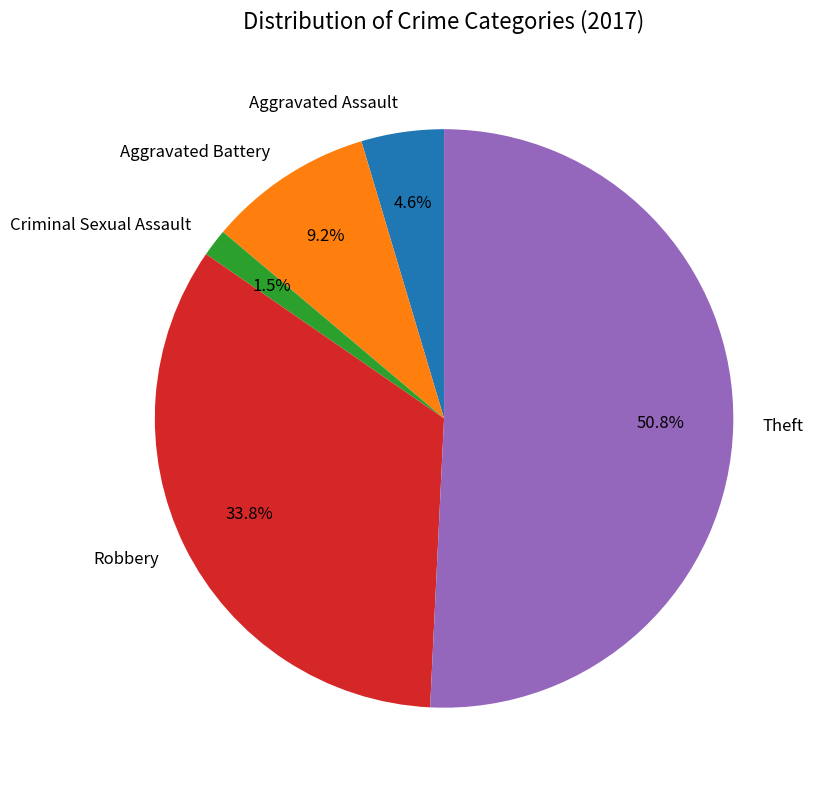

What portion of the pie excludes Aggravated Battery?

90.8%